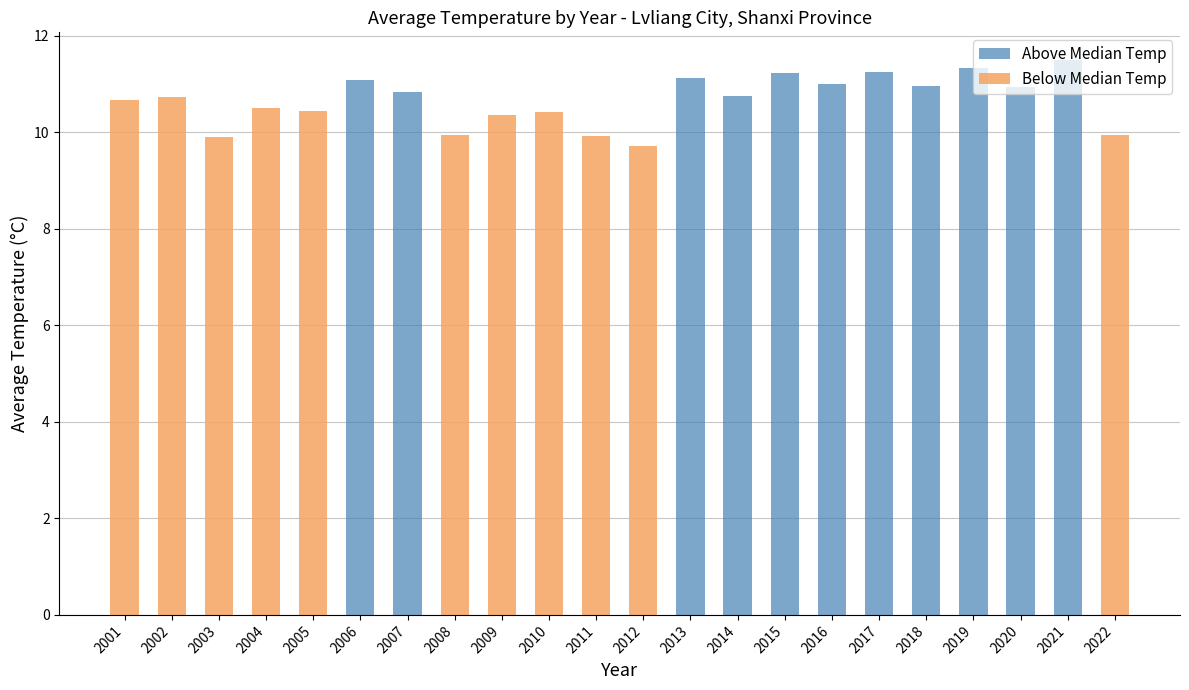

Reading left to right, list all the values displayed in this chart.

Above Median Temp: 0.0	0.0	0.0	0.0	0.0	11.1	10.8	0.0	0.0	0.0	0.0	0.0	11.1	10.8	11.2	11.0	11.2	11.0	11.3	10.9	11.5	0.0
Below Median Temp: 10.7	10.7	9.9	10.5	10.4	0.0	0.0	9.9	10.4	10.4	9.9	9.7	0.0	0.0	0.0	0.0	0.0	0.0	0.0	0.0	0.0	9.9